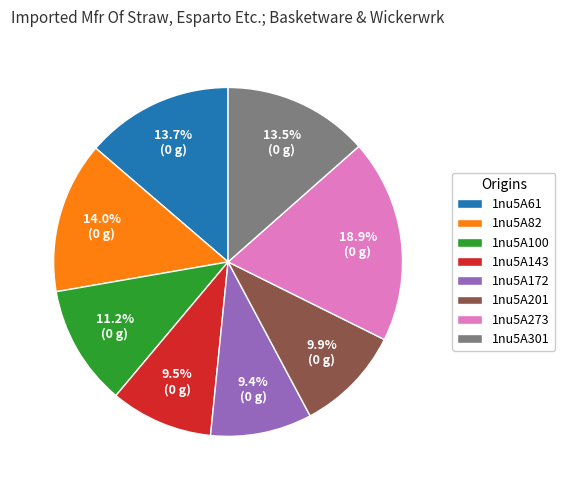

To the nearest percent, what is the difference between the 1nu5A61 and 1nu5A143 slice percentages?

4%